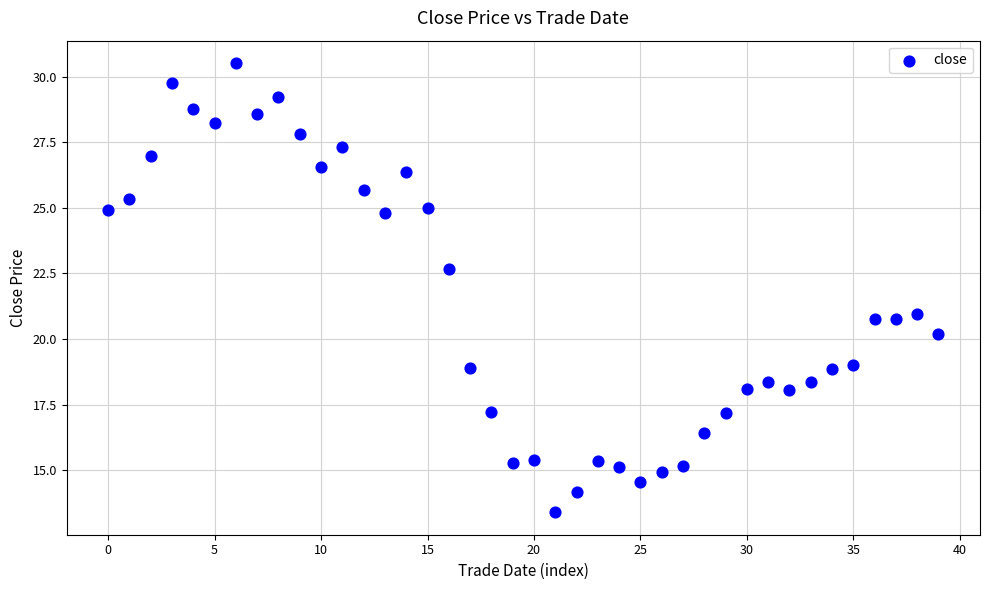

What is the range of Y values (max minus min)?

17.1